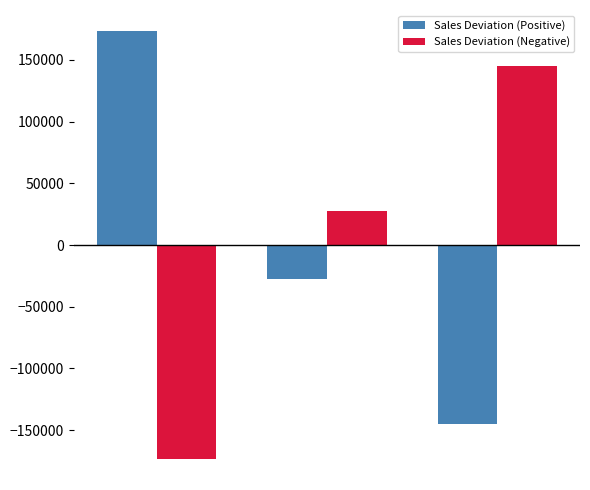

Reading right to left, what are all the values shown in this chart?

Sales Deviation (Positive): -145279.7	-27812.7	173092.3
Sales Deviation (Negative): 145279.7	27812.7	-173092.3